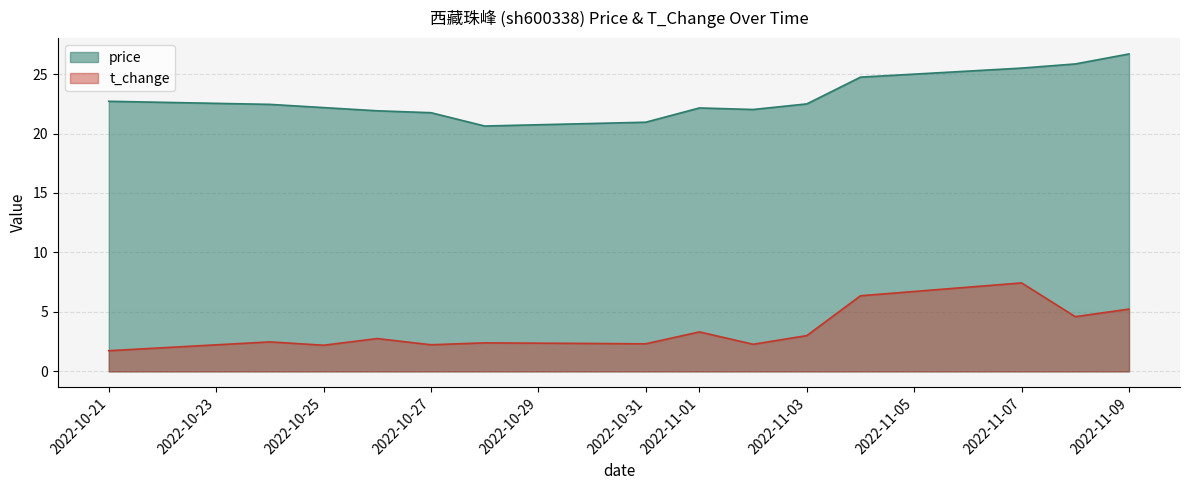

True or false: price has a value of 20.9 at 2022-10-31.

True